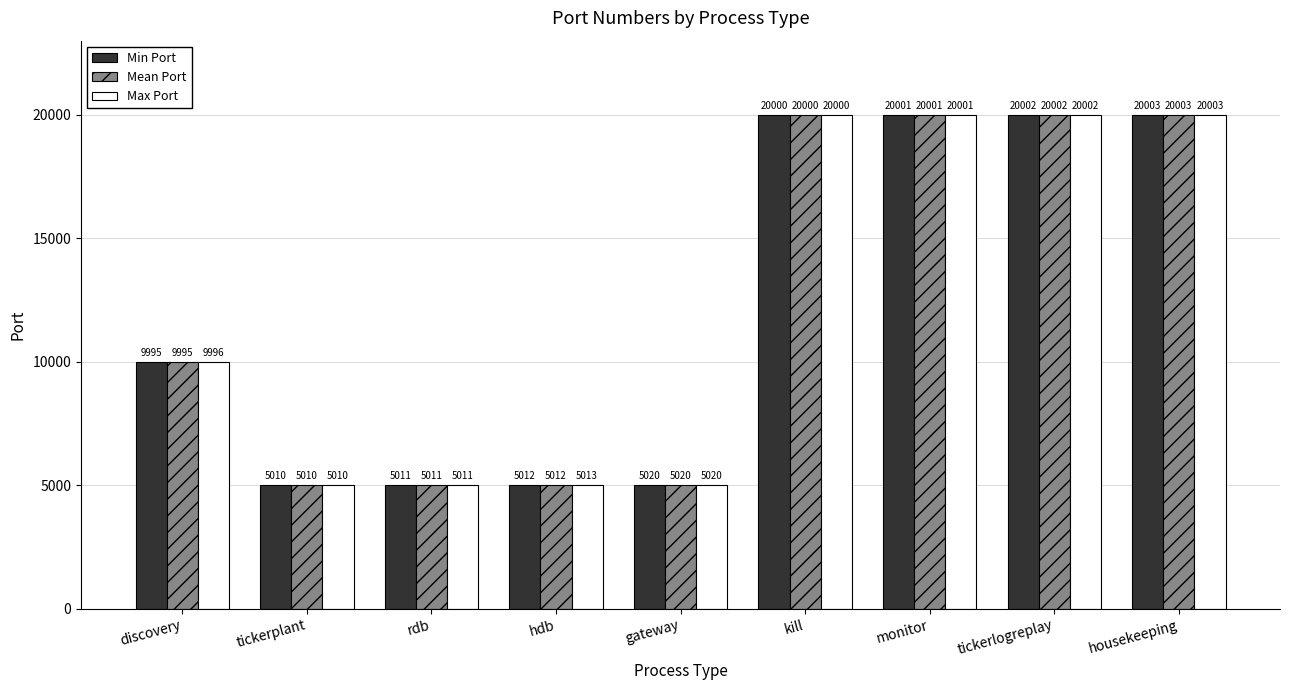

What is the lowest value of the Mean Port series?

5010.0